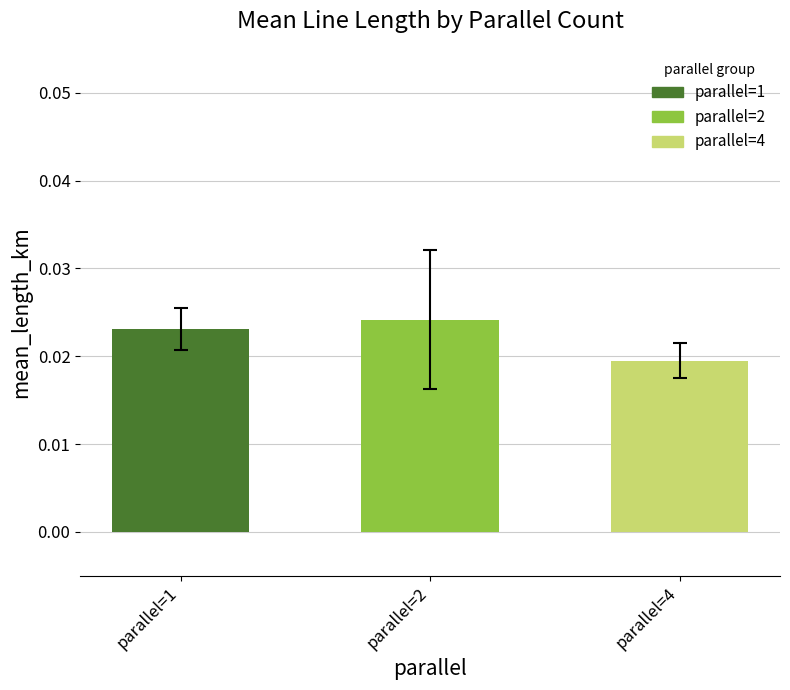

Count the values in the range 0 to 1.

3